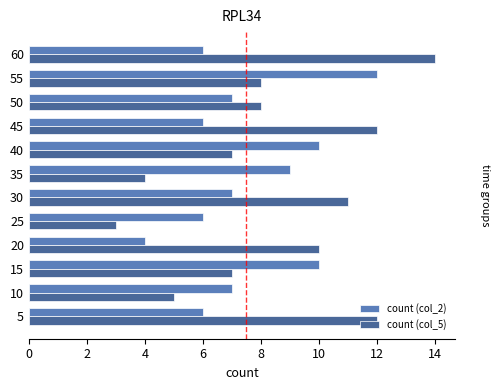

Rank the series by their maximum value, from lowest to highest.

count (col_2), count (col_5)